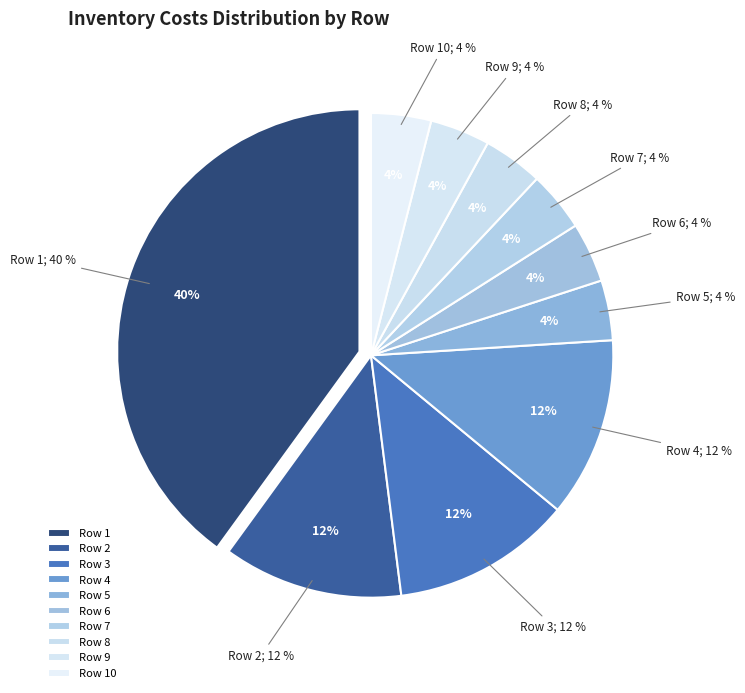

What portion of the pie excludes 4?

88.0%